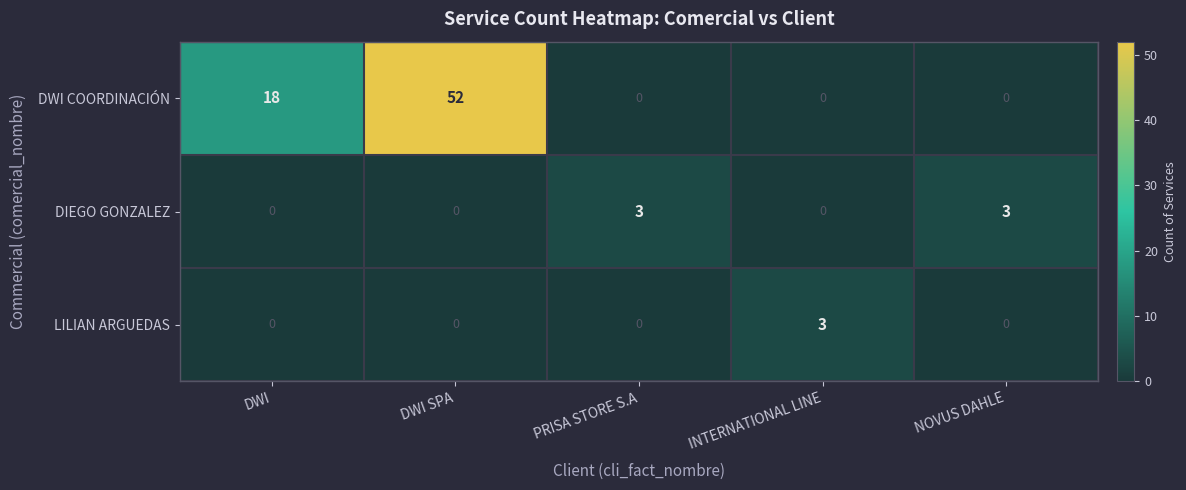

Reading left to right, what are all the values shown in this chart?

DWI COORDINACIÓN: 18	52	0	0	0
DIEGO GONZALEZ: 0	0	3	0	3
LILIAN ARGUEDAS: 0	0	0	3	0